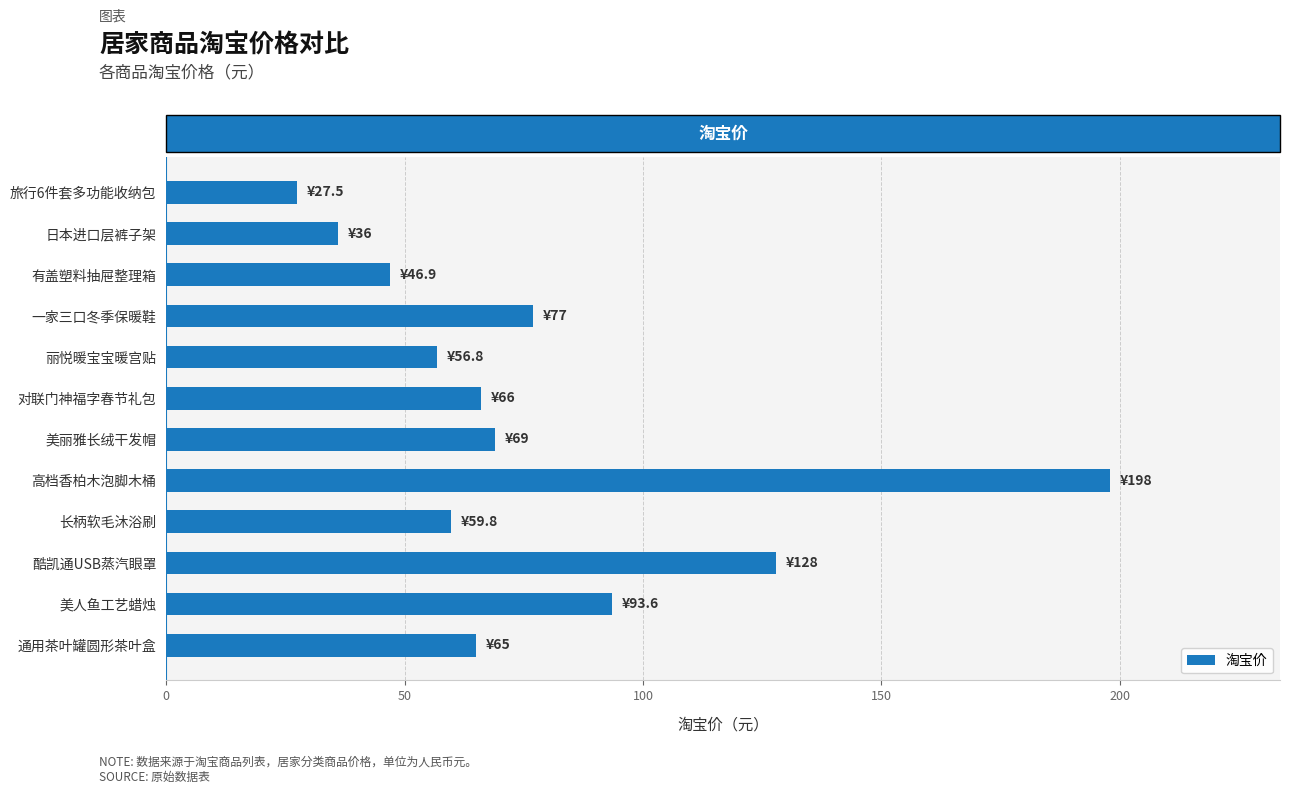

Approximately how many times larger is the value at 有盖塑料抽屉整理箱 compared to 对联门神福字春节礼包?

0.7